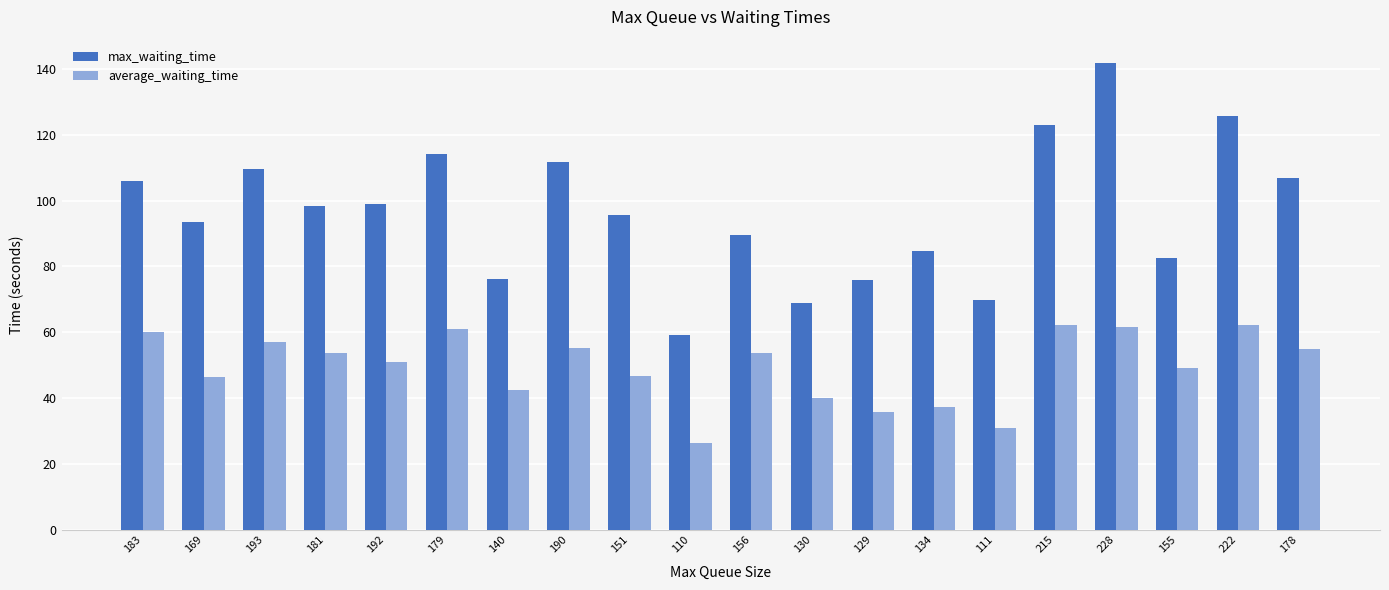

What is the average value of the average_waiting_time series?

49.4